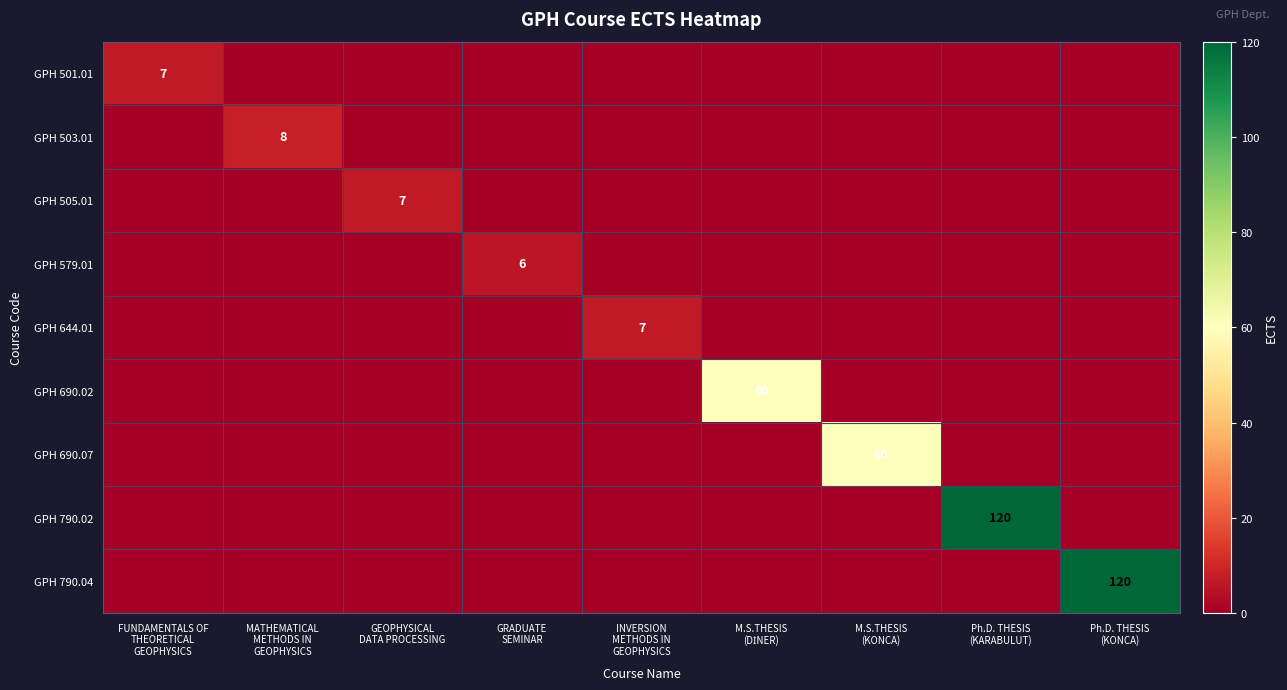

True or false: GPH 790.02 has a value of -66 at GEOPHYSICAL DATA PROCESSING.

False